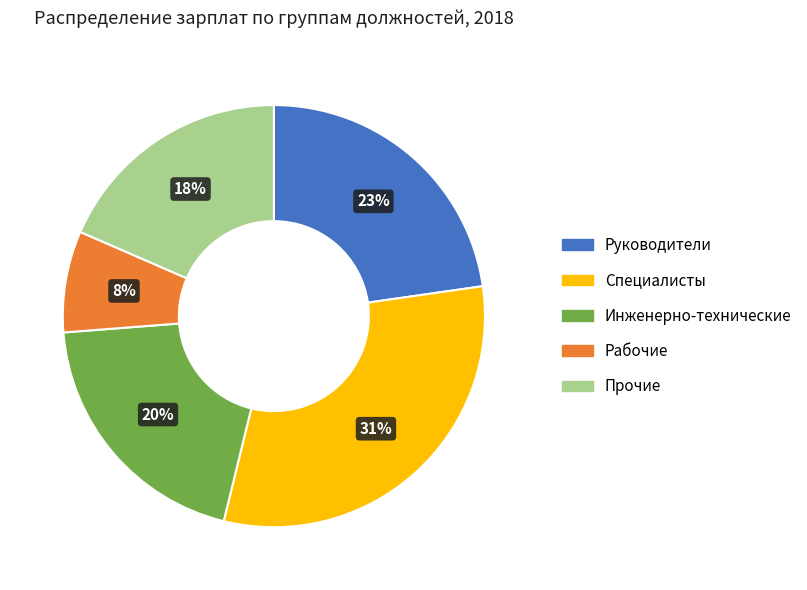

Combined, do Прочие and Специалисты account for over 50%?

No